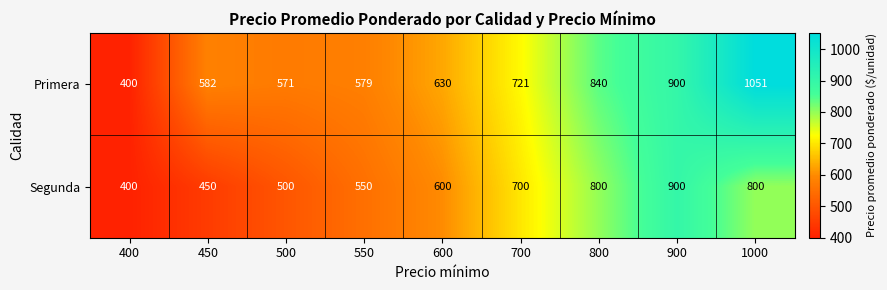

At which category does the chart reach its peak across all series?

1000